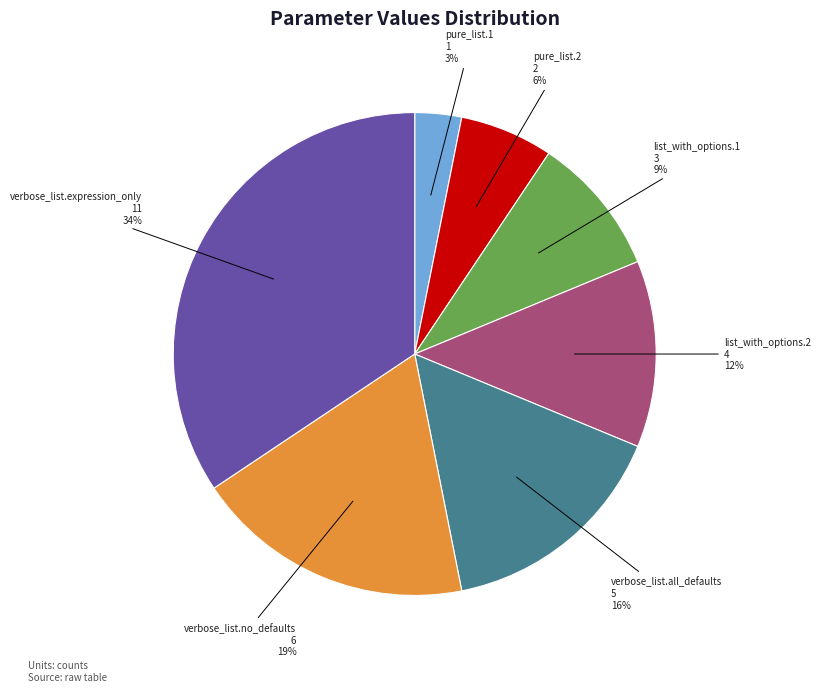

Combined, do pure_list.1 and list_with_options.2 account for over 50%?

No